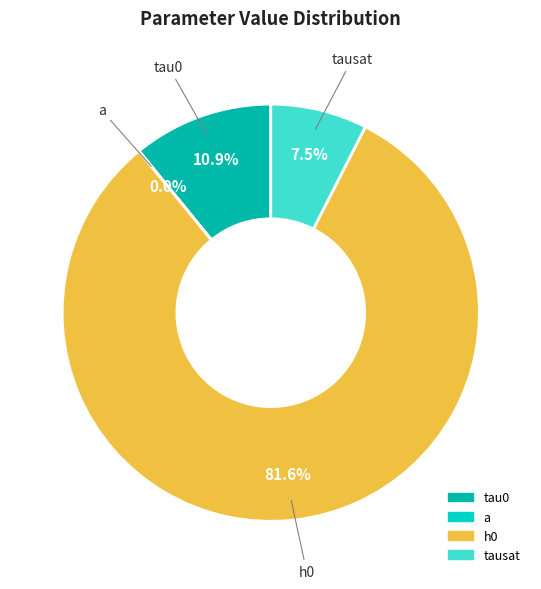

True or false: h0 accounts for 82% of the total.

True